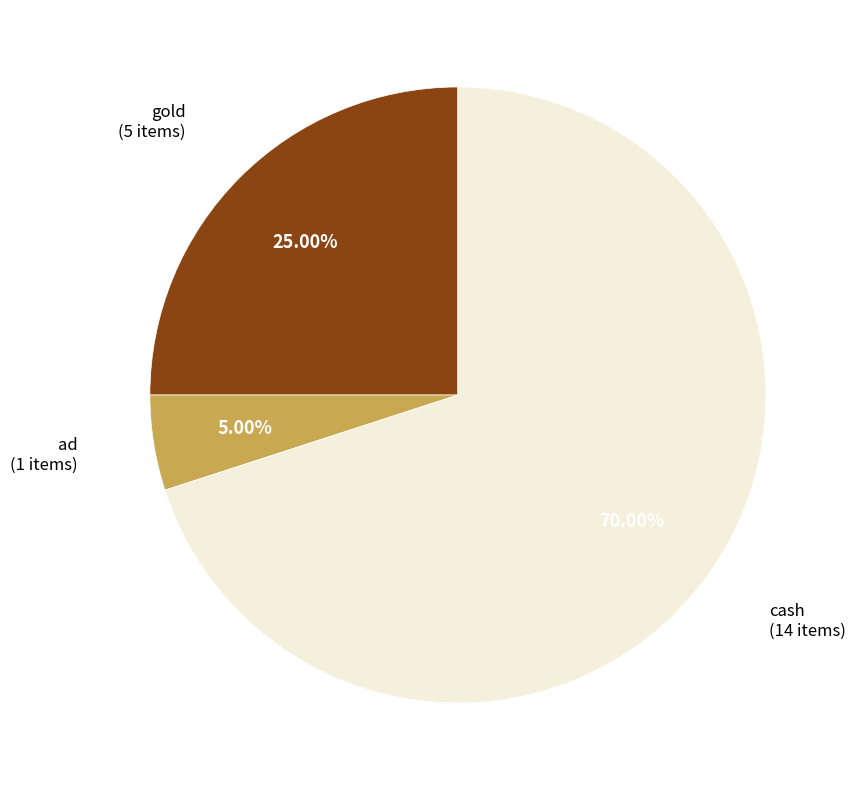

Does any single category account for the majority?

Yes